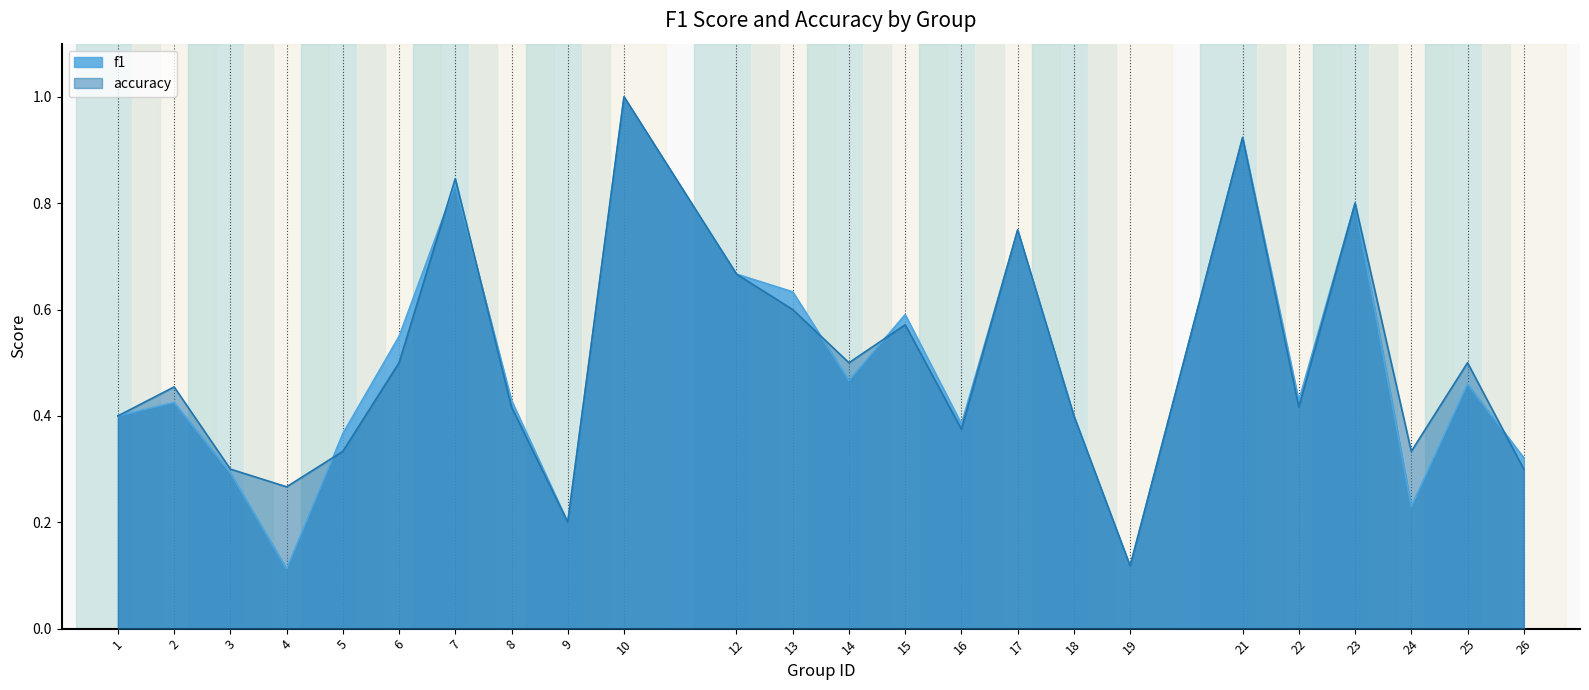

At 22, list the series in order from smallest to largest.

accuracy, f1